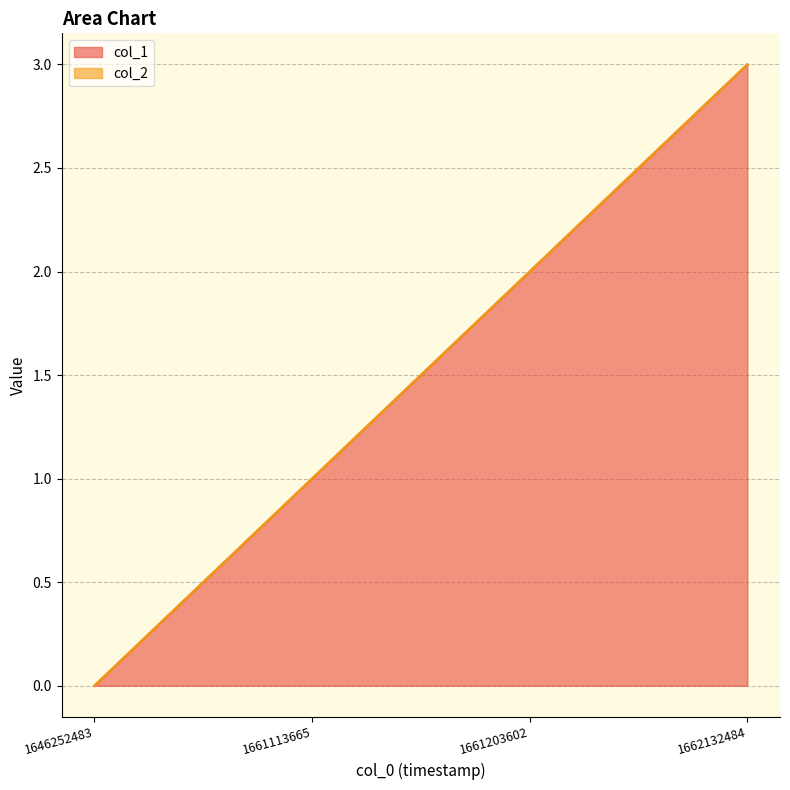

True or false: the data shows 1 at 1661113665.

False